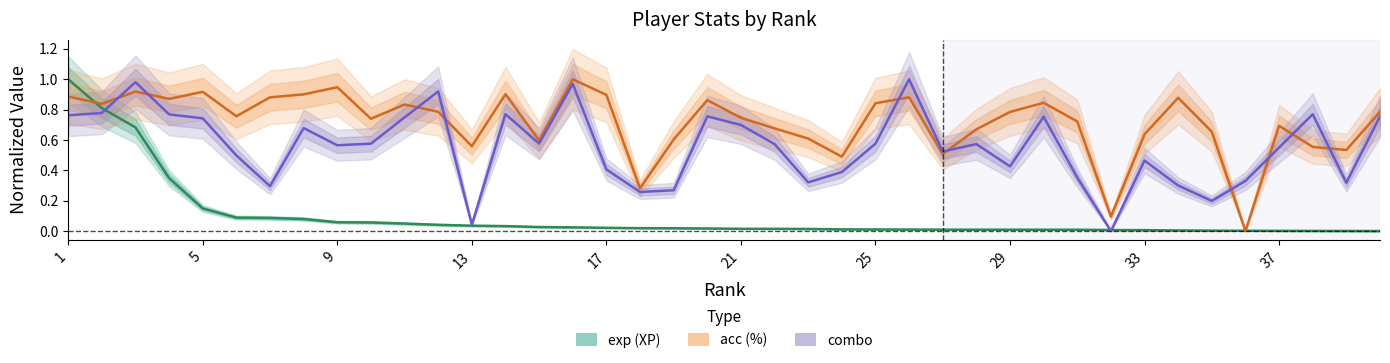

What are all the series names shown in the legend?

exp, acc, combo